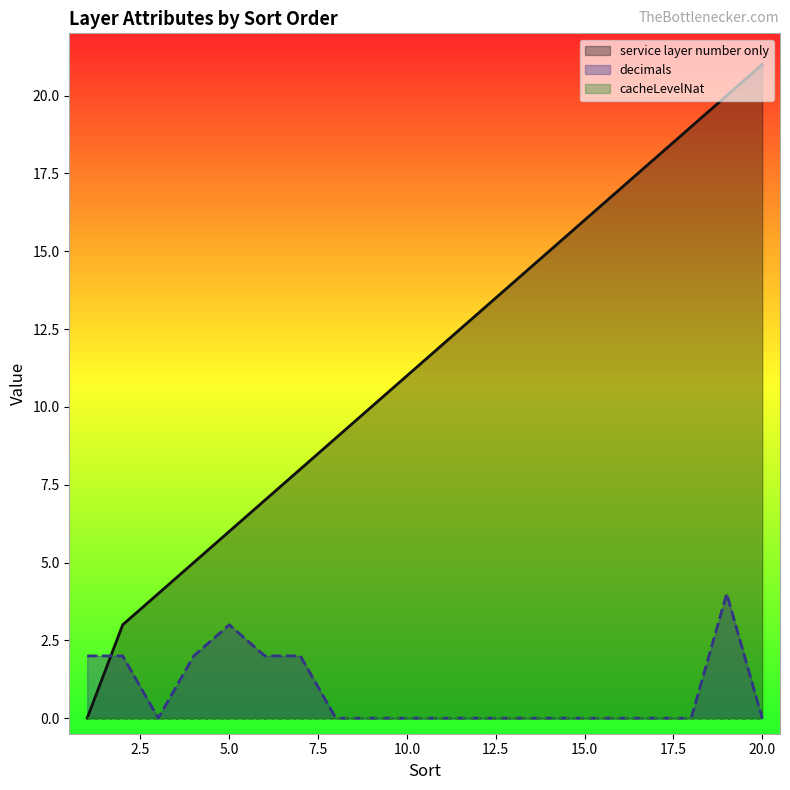

Reading left to right, transcribe all the data shown in this chart.

service layer number only (line): 0	3	4	5	6	7	8	9	10	11	12	13	14	15	16	17	18	19	20	21
decimals (line): 2	2	0	2	3	2	2	0	0	0	0	0	0	0	0	0	0	0	4	0
cacheLevelNat (line): 0	0	0	0	0	0	0	0	0	0	0	0	0	0	0	0	0	0	0	0